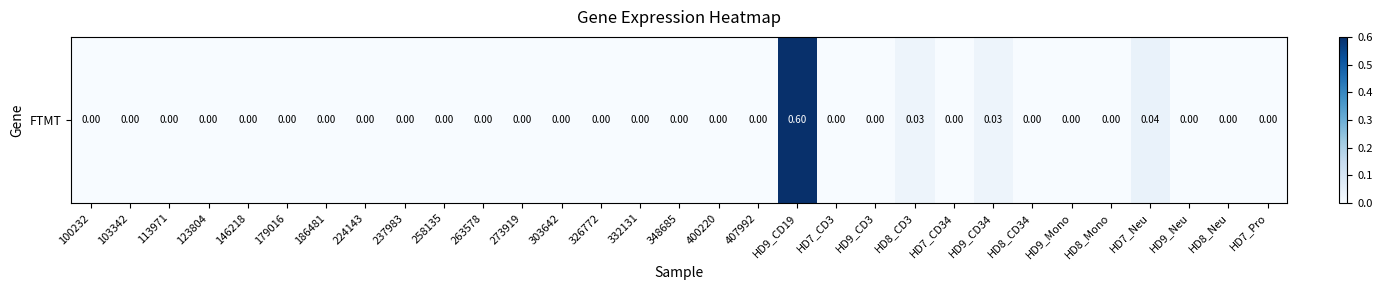

What is the sum of all values?

0.7